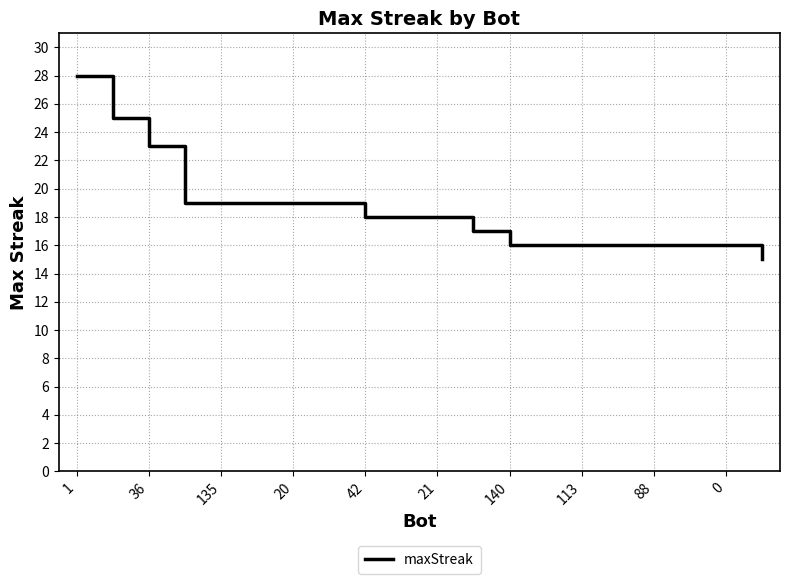

What is the greatest value displayed?

28